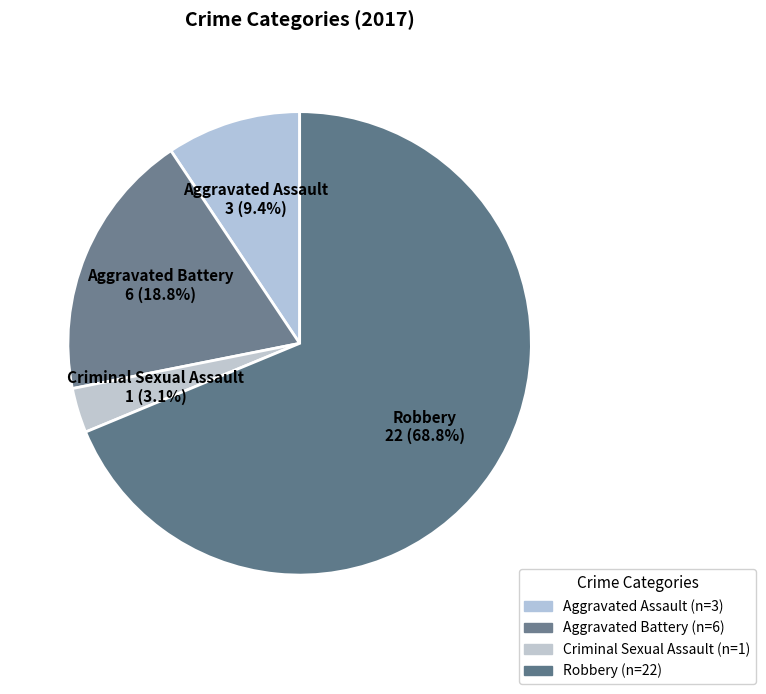

What percentage is the Robbery slice, to the nearest percent?

69%